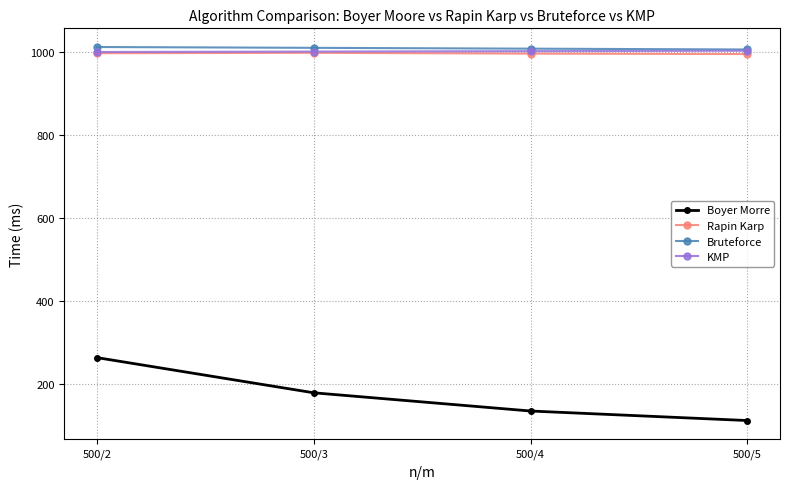

At how many categories does at least one series exceed 287?

4